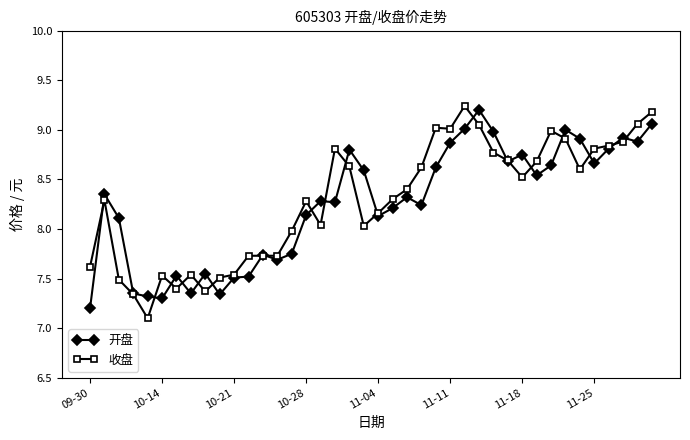

What is the smallest value displayed?

7.1